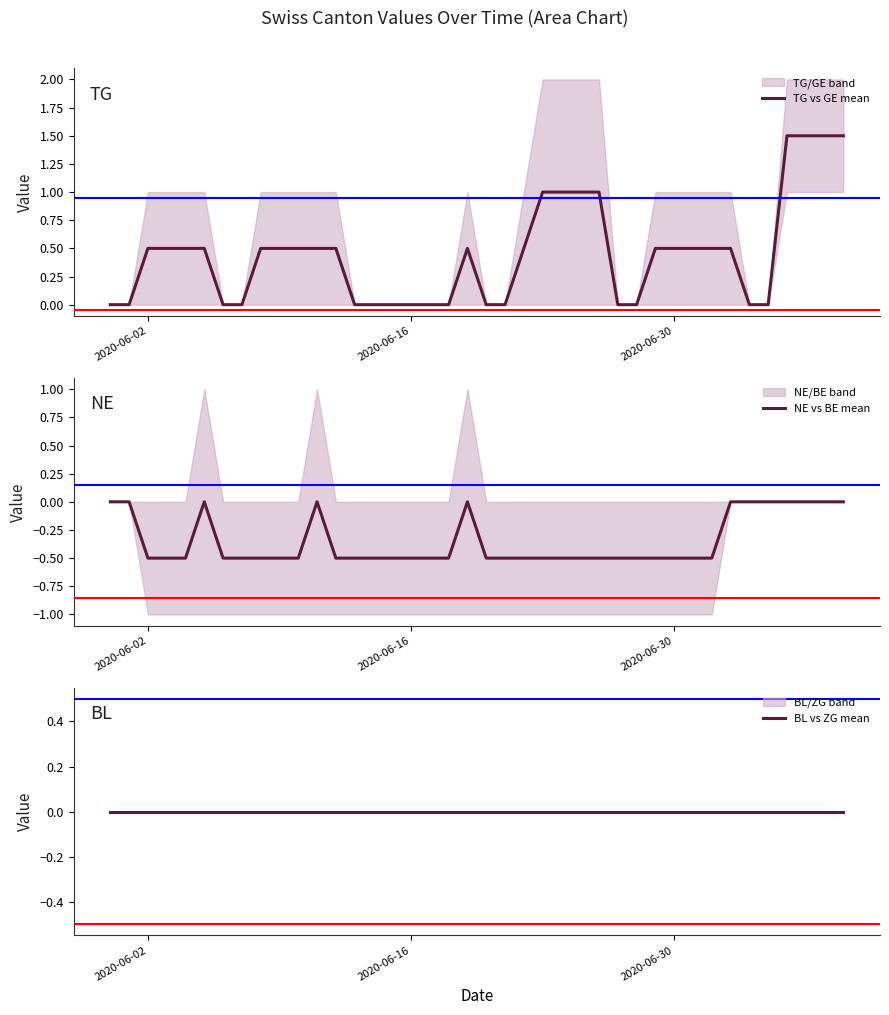

The NE vs BE mean series shows -0.9 at 6. True or false?

False